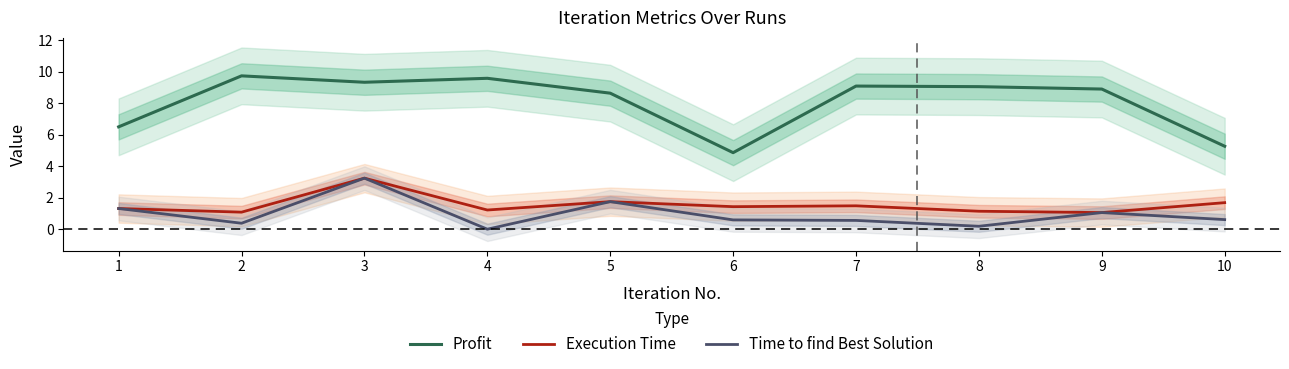

Does the chart have visible grid lines?

No